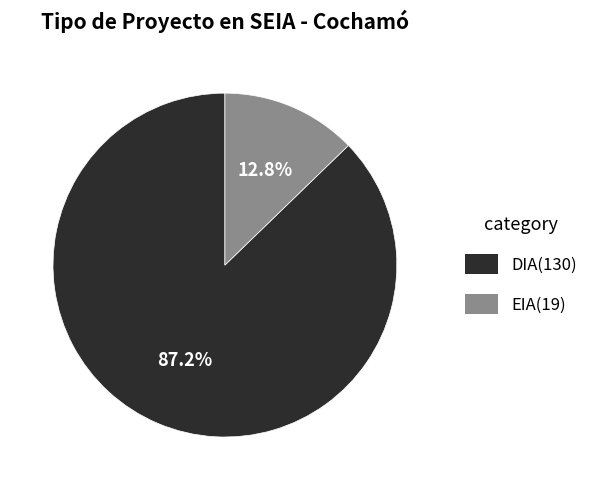

Which category has the smallest portion of the pie?

EIA